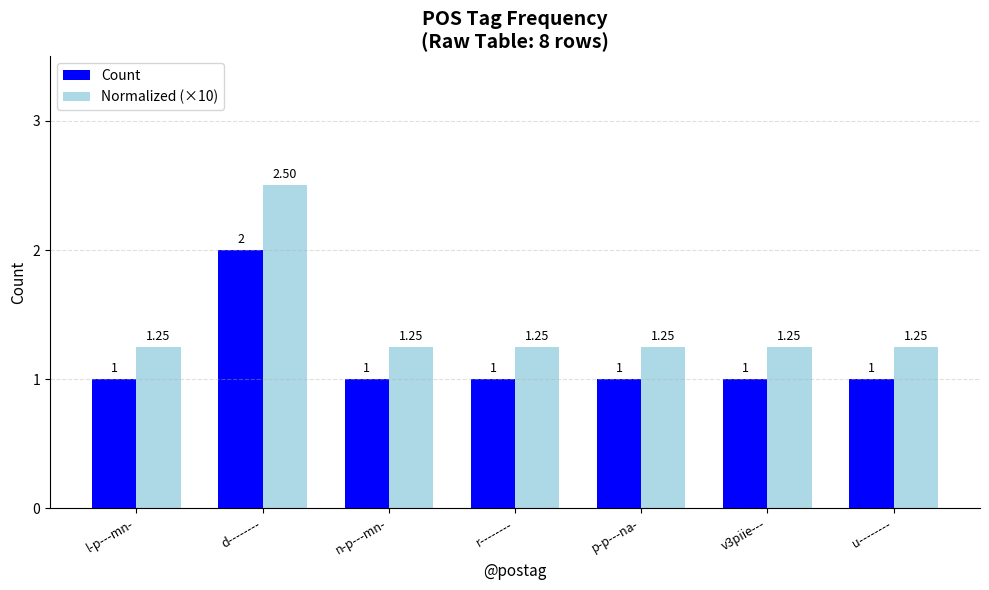

List the series in order of their overall mean, highest first.

Normalized (×10), Count